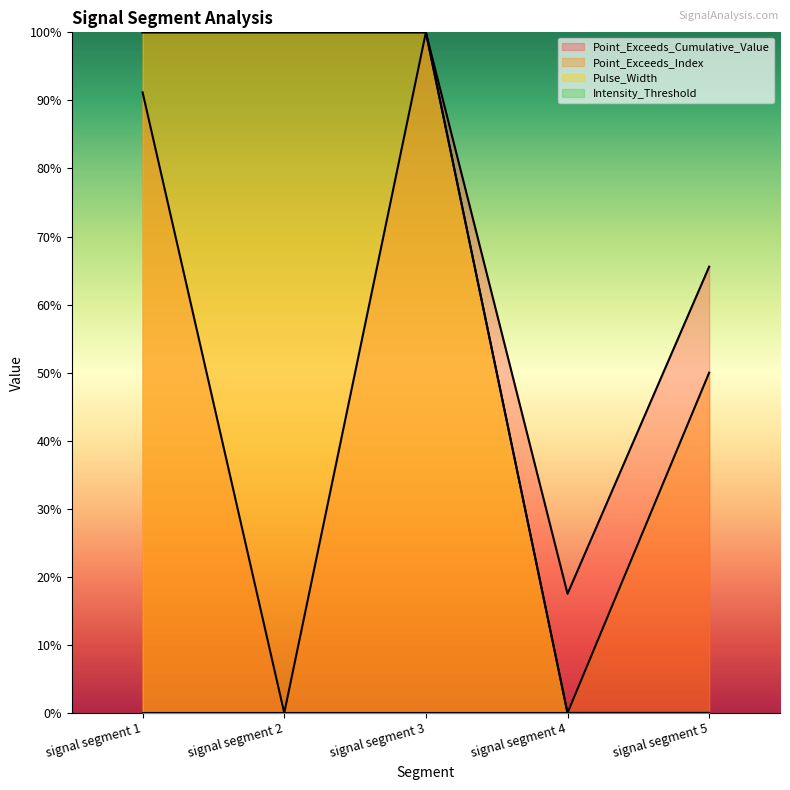

List the series in order of their overall mean, highest first.

Point_Exceeds_Index, Pulse_Width, Point_Exceeds_Cumulative_Value